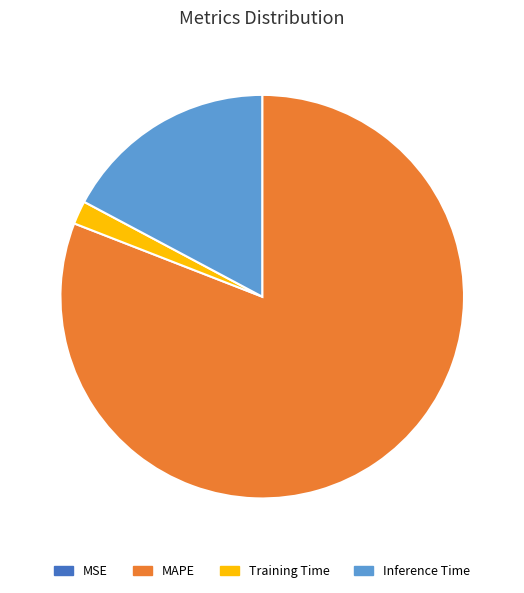

True or false: MAPE accounts for 81% of the total.

True